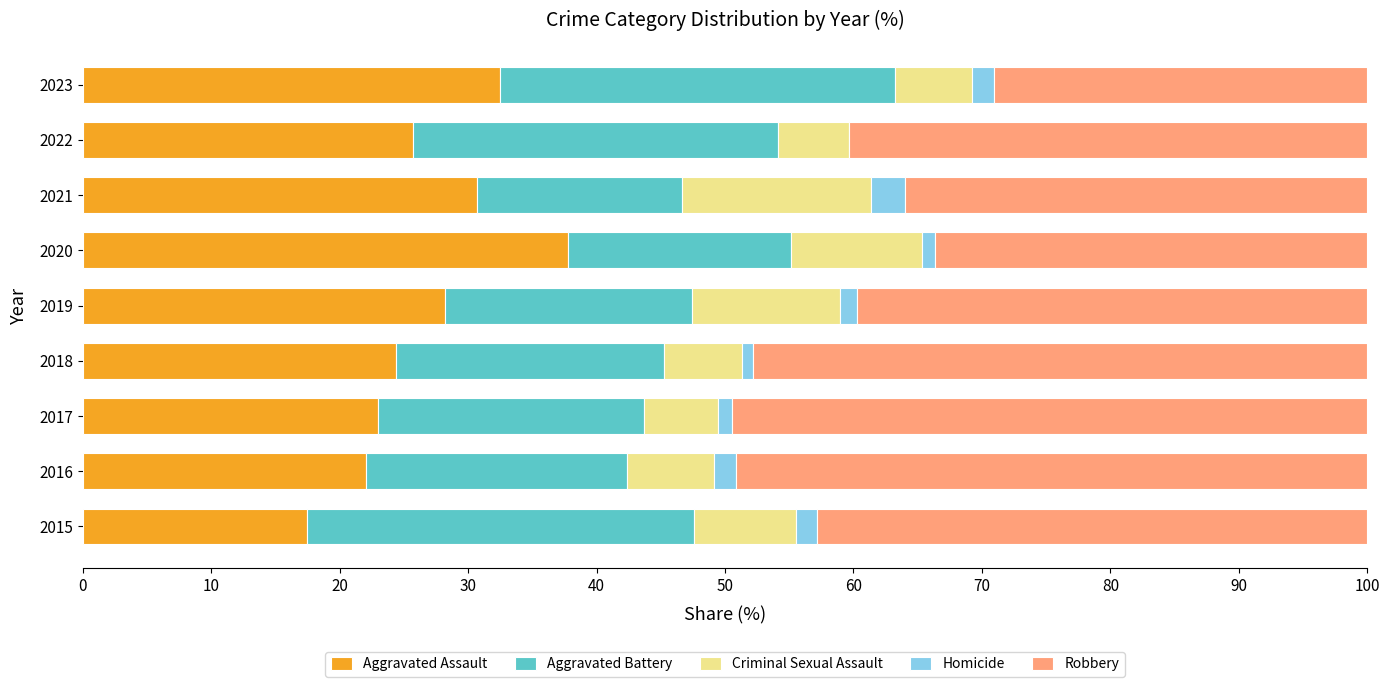

What is the total value across all series at 2022?

100.0